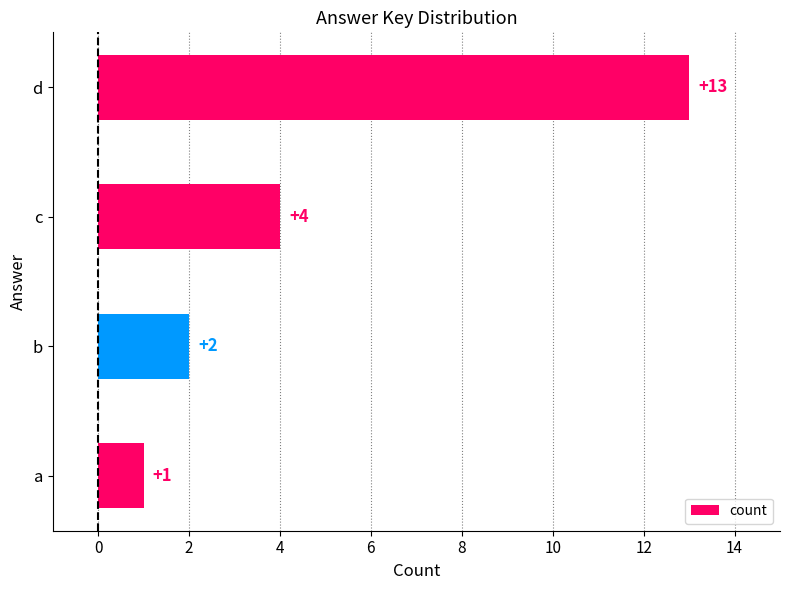

Which has a higher value, b or a?

b